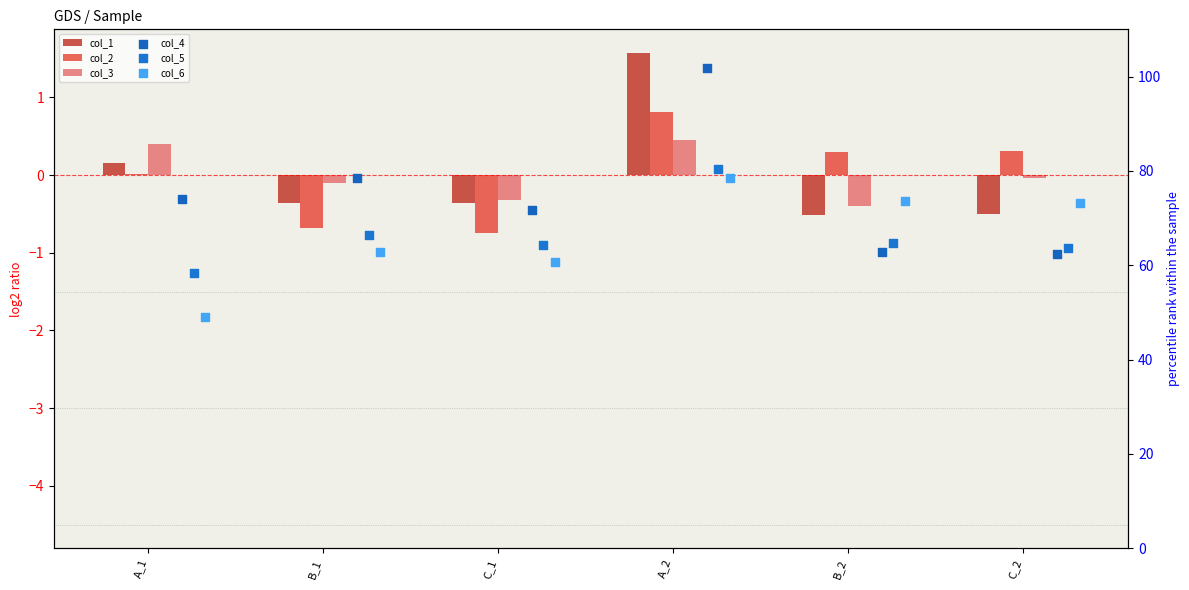

At how many categories does at least one series exceed 47?

6